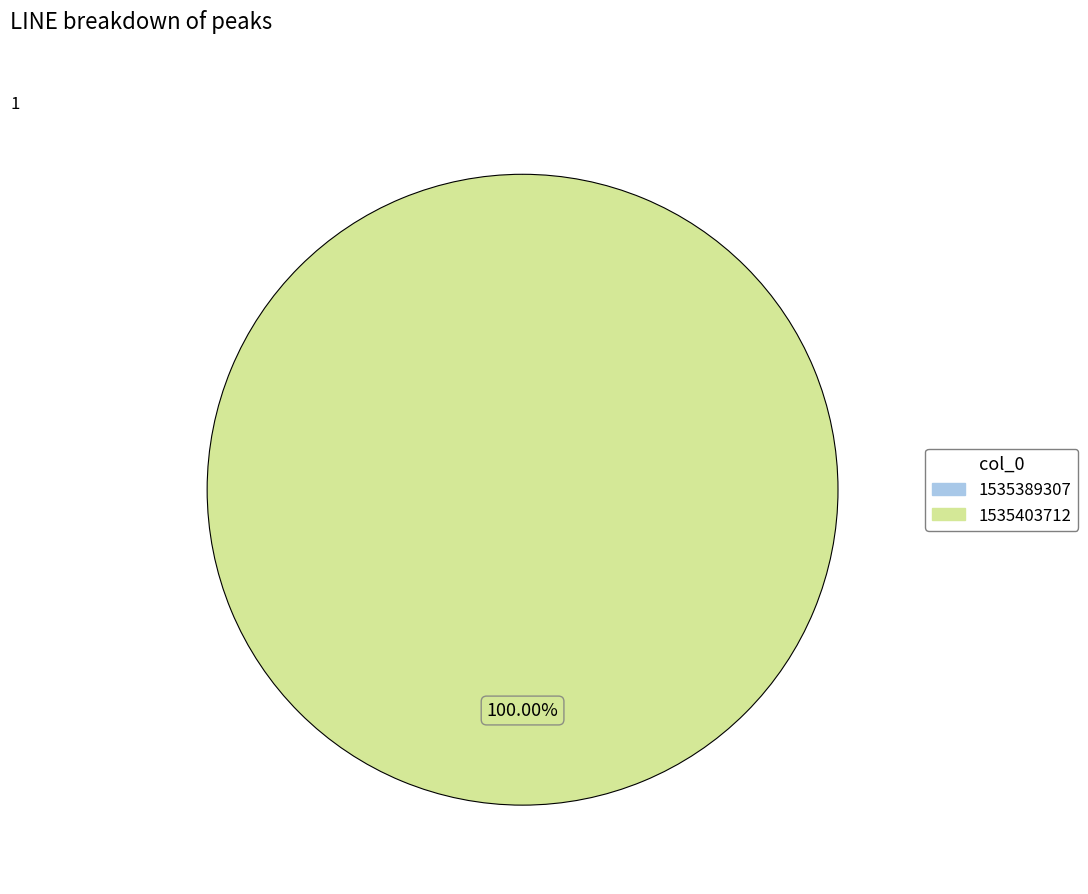

Do 1535389307 and 1535403712 together represent more than half of the pie?

Yes